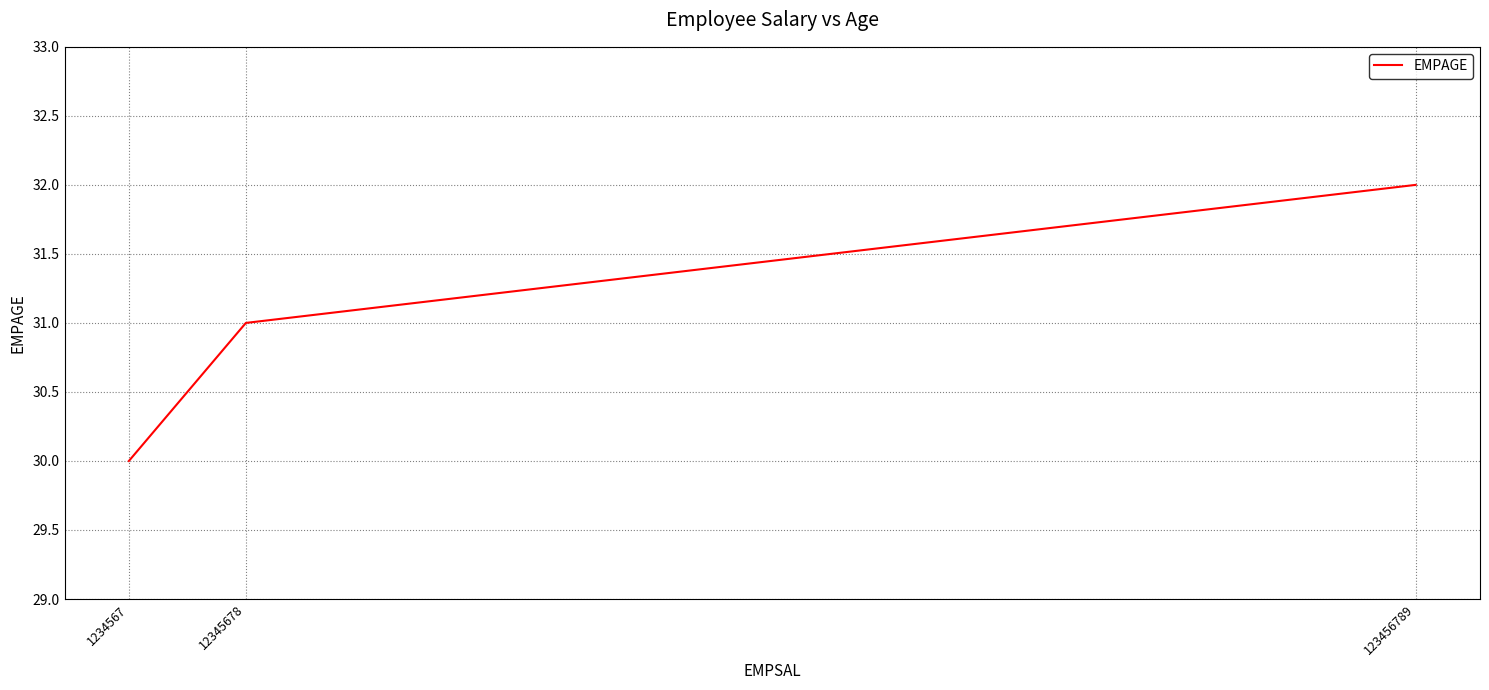

Reading right to left, what are all the values shown in this chart?

123456789=32	12345678=31	1234567=30